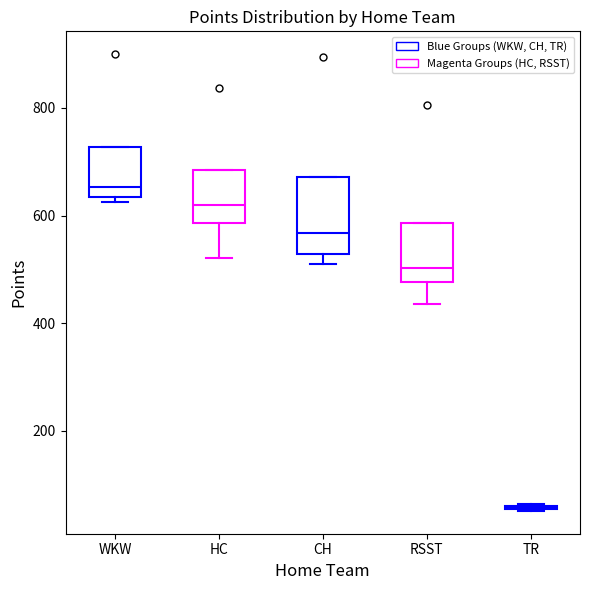

Reading left to right, transcribe this box plot: for each box, give where its median line is, the range the box spans, and where its two whiskers end, as read against the y-axis. The values are not printed on the chart, so give them approximately, as read against the axis.

WKW: median 660, box 640 to 720, whiskers 620 to 720
HC: median 620, box 580 to 680, whiskers 520 to 680
CH: median 560, box 520 to 680, whiskers 520 (just below the box's lower edge) to 680
RSST: median 500, box 480 to 580, whiskers 440 to 580
TR: box collapsed to a line at 60, whiskers 60 to 60